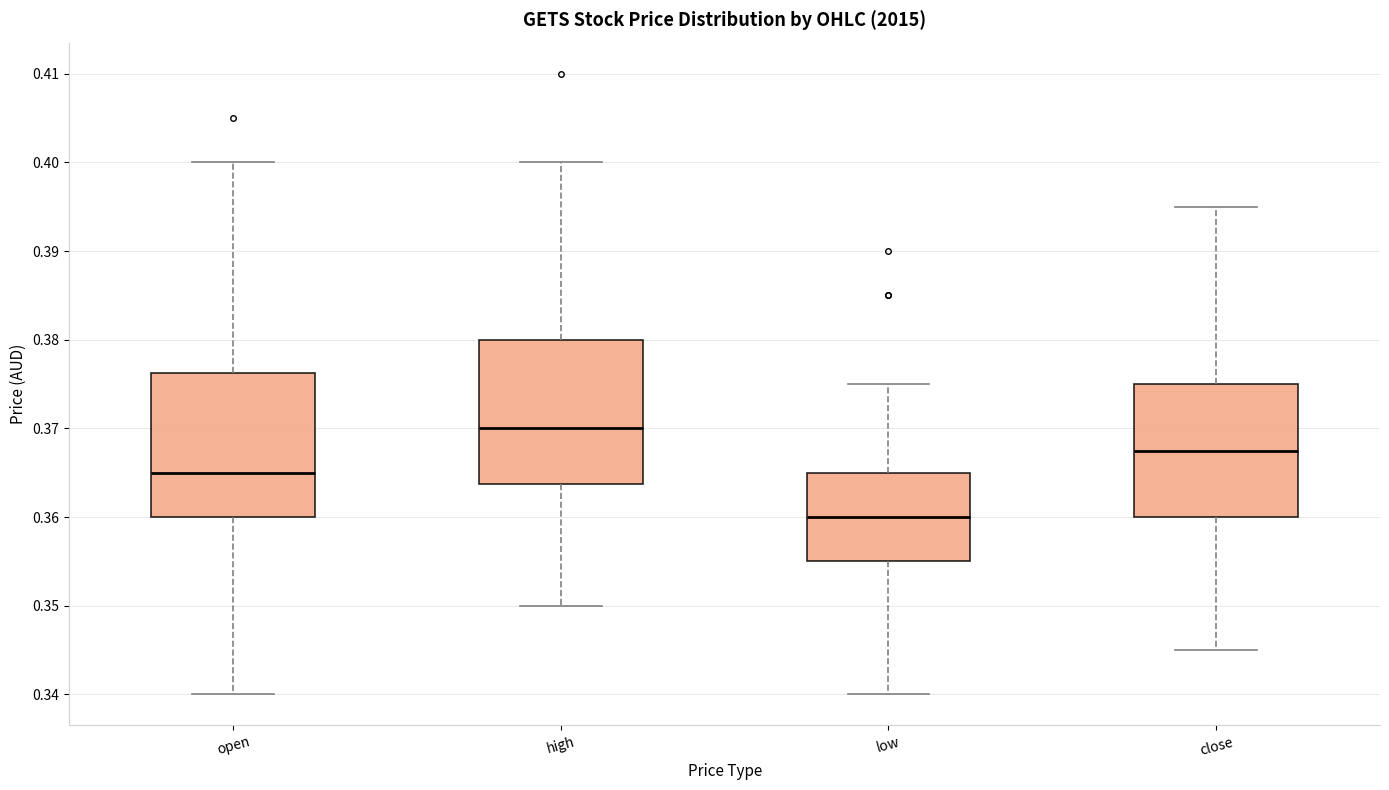

Where does the median line of the box for low sit on the y-axis? The values are not printed on the chart, so give them approximately, as read against the axis.

0.360